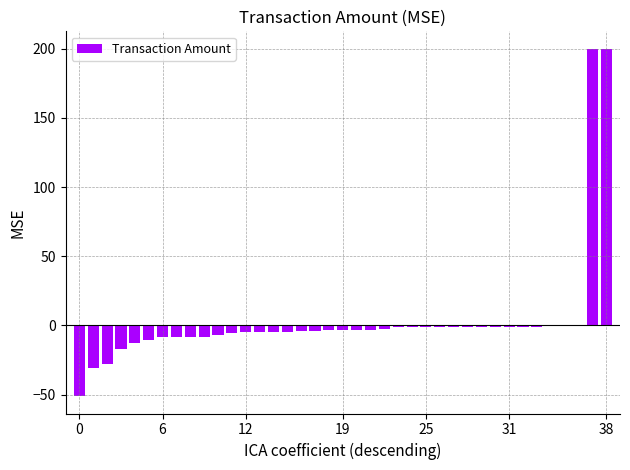

What is the sum of all values?

147.8